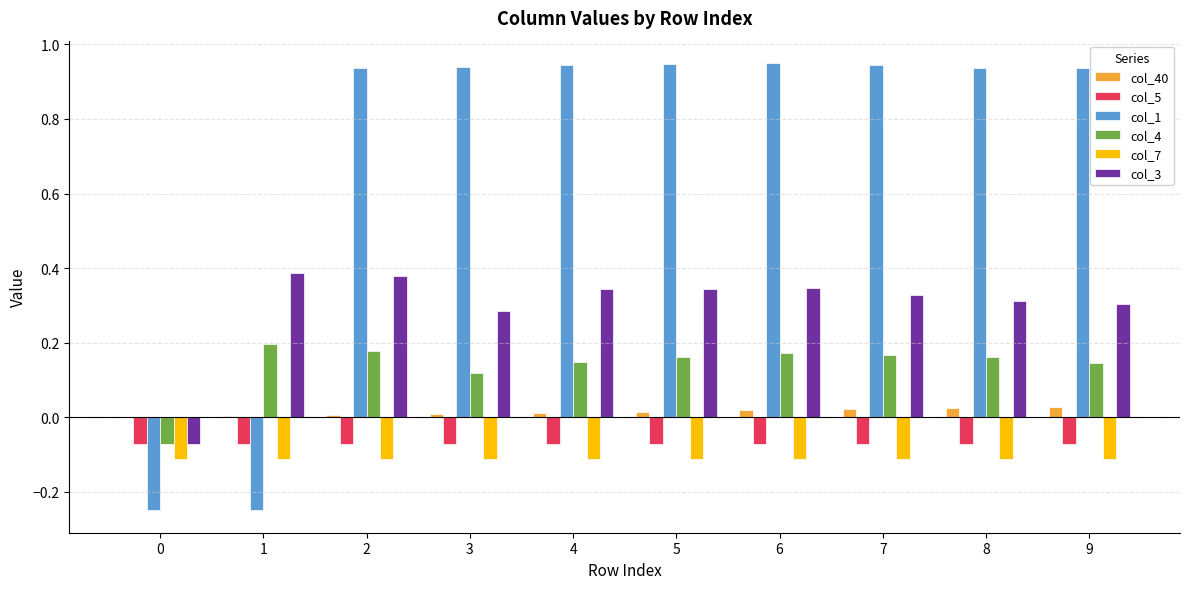

What are all the series names shown in the legend?

col_40, col_5, col_1, col_4, col_7, col_3